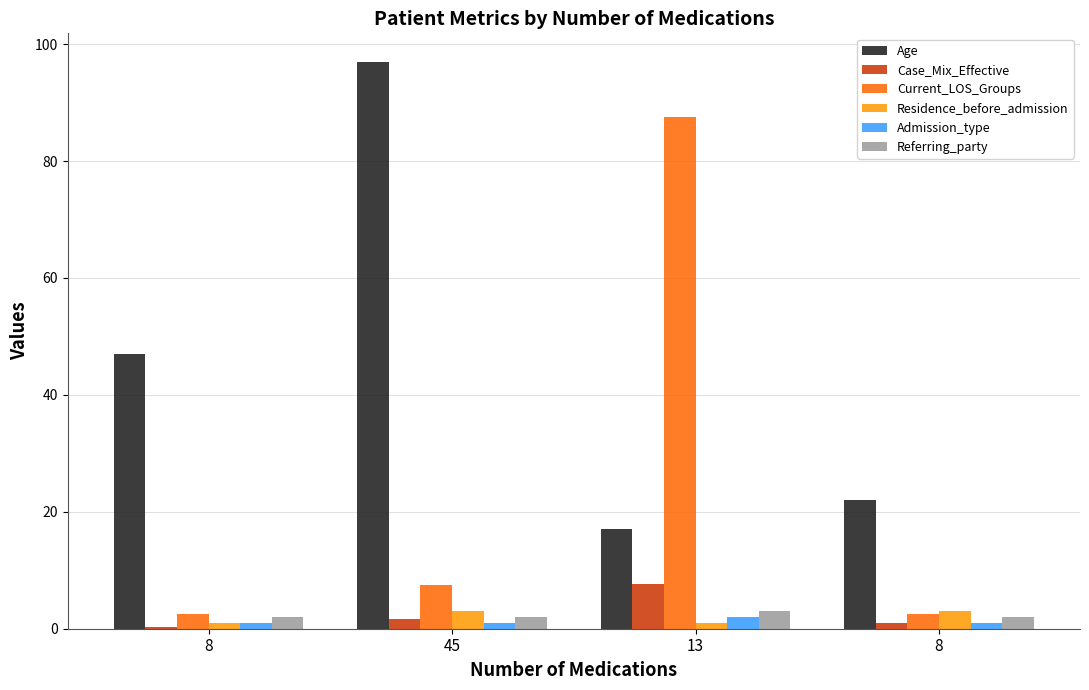

What are all the series names shown in the legend?

Age, Case_Mix_Effective, Current_LOS_Groups, Residence_before_admission, Admission_type, Referring_party